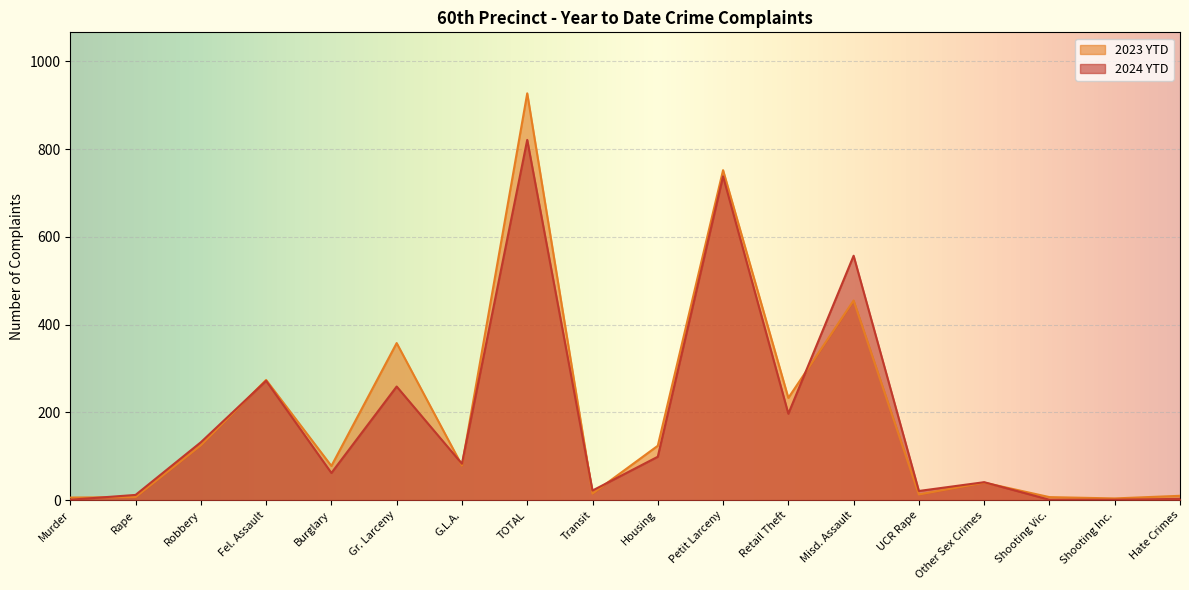

What is the sum of all 2023 YTD values?

3507